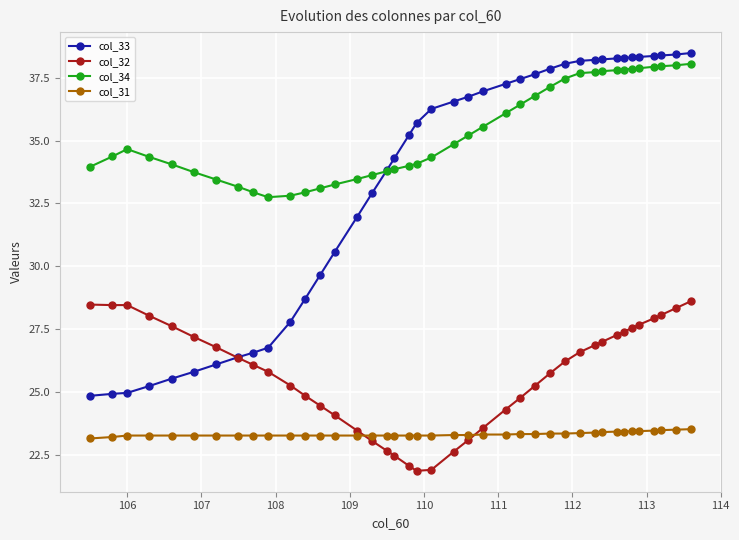

True or false: col_32 and col_34 intersect in this chart.

False